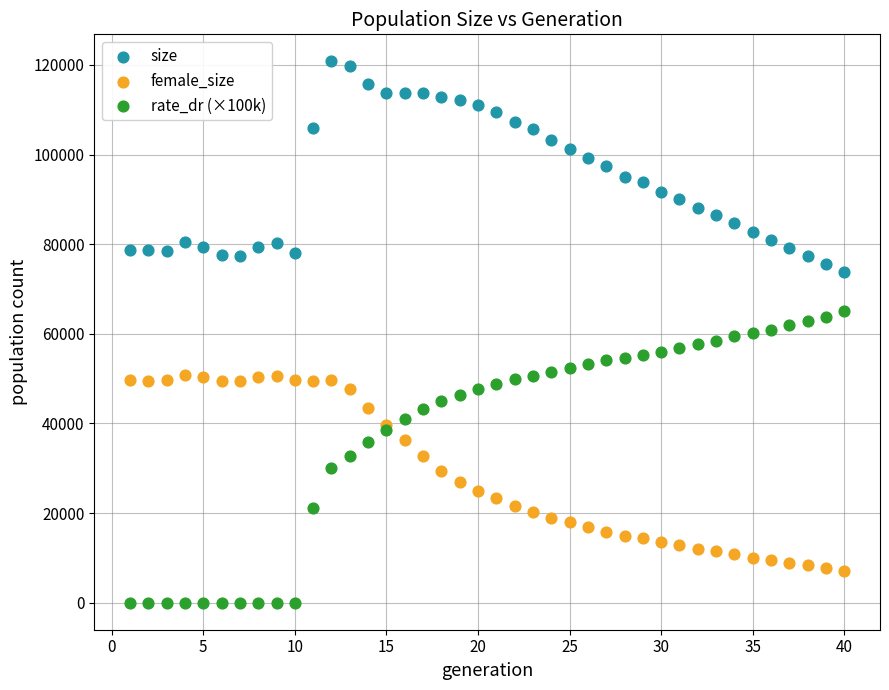

Which series reaches the maximum Y coordinate?

size